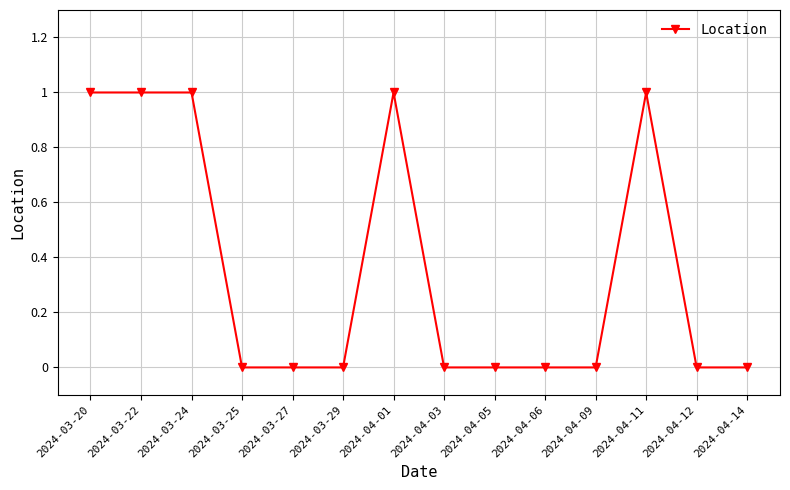

Reading left to right, what are all the values shown in this chart?

2024-03-20=1	2024-03-22=1	2024-03-24=1	2024-03-25=0	2024-03-27=0	2024-03-29=0	2024-04-01=1	2024-04-03=0	2024-04-05=0	2024-04-06=0	2024-04-09=0	2024-04-11=1	2024-04-12=0	2024-04-14=0